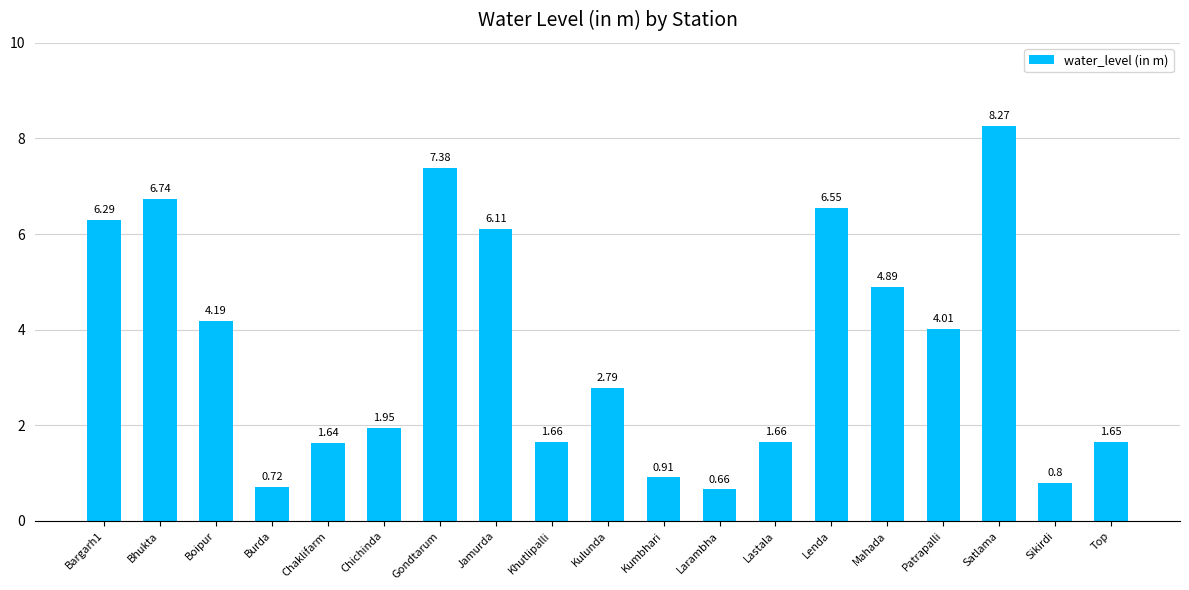

How many values are below 2?

9